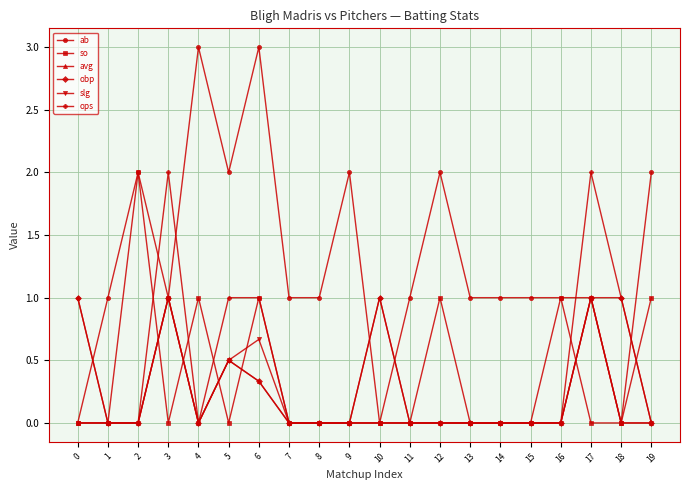

What is the difference between the maximum and minimum values in the obp series?

1.0